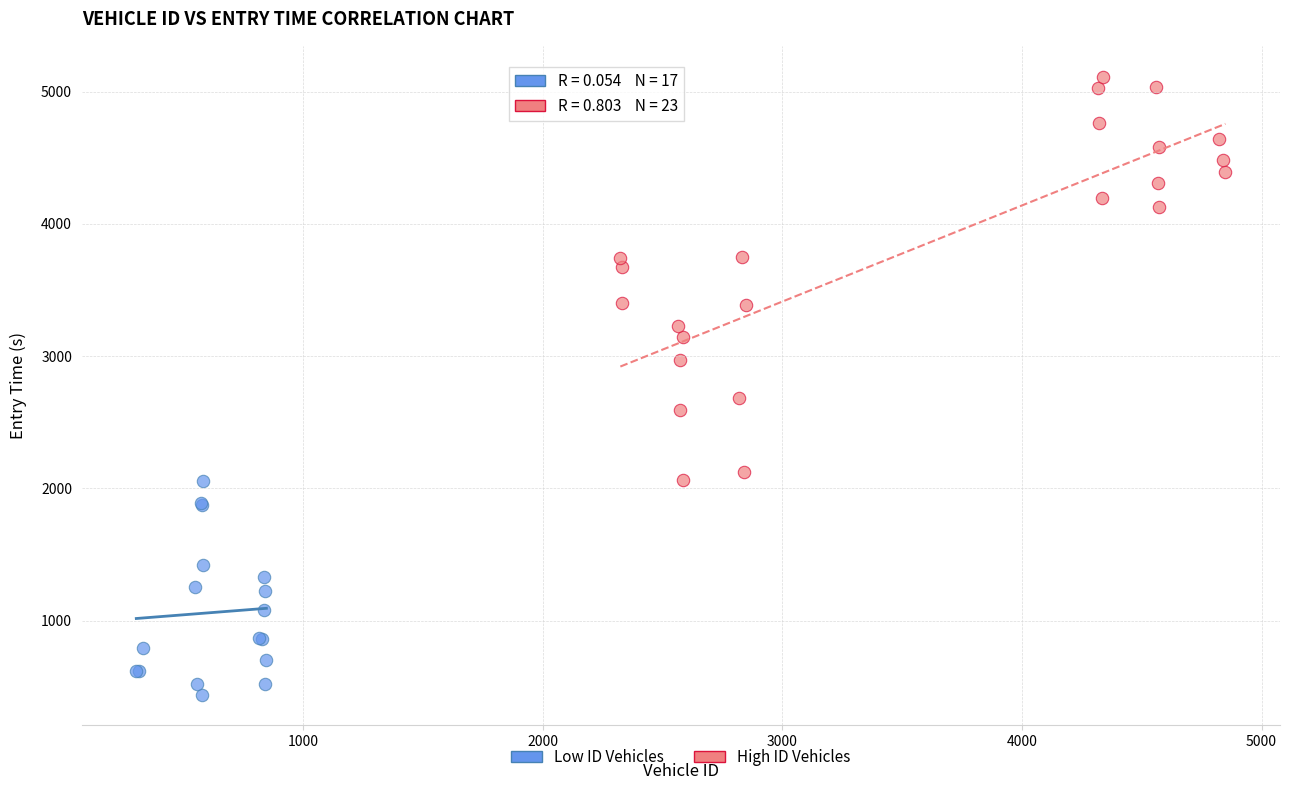

Which series contains the lowest Y value?

Low ID Vehicles